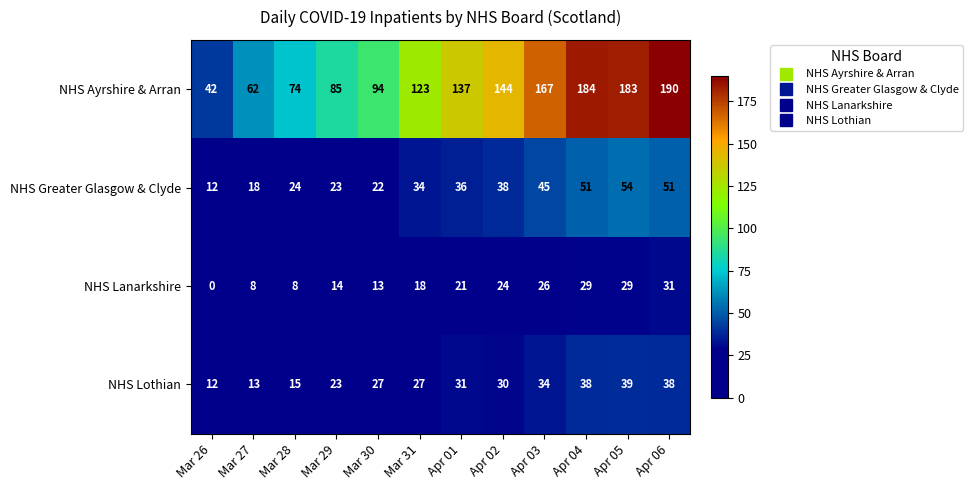

What is the difference between the maximum and minimum values in the NHS Lanarkshire series?

31